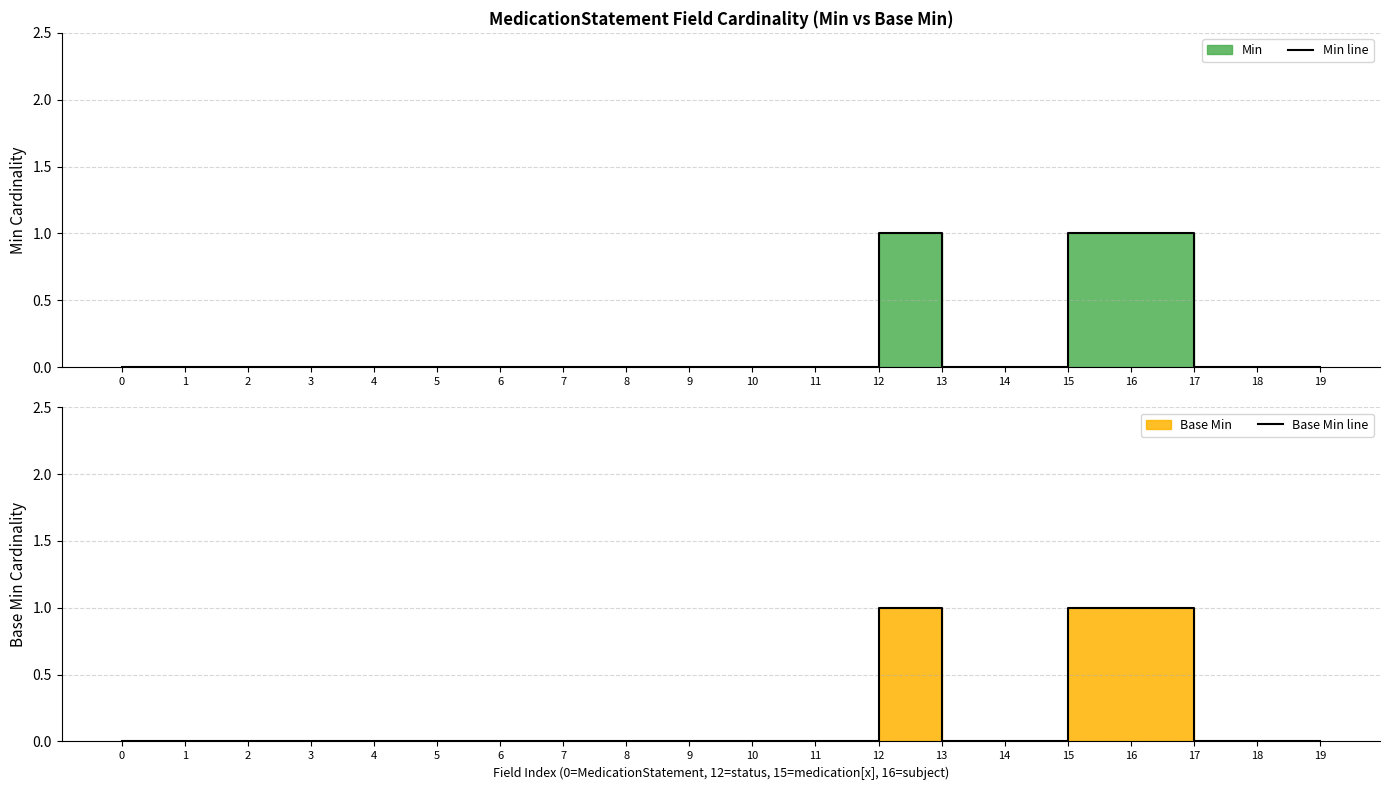

True or false: Min line and Base Min line intersect in this chart.

False